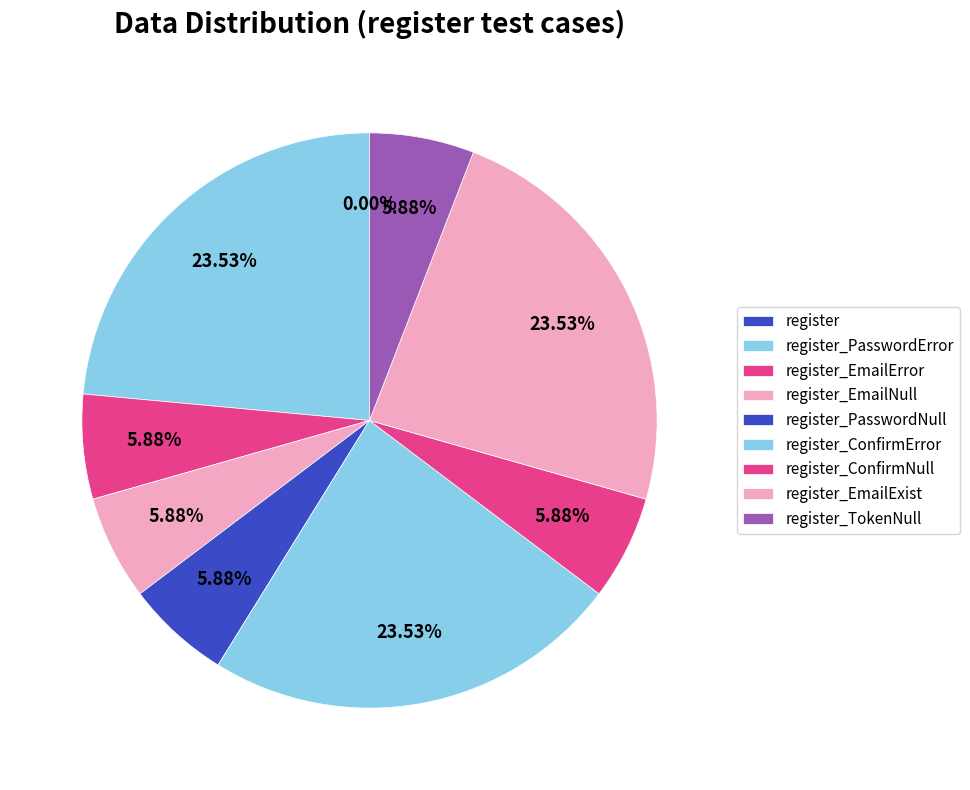

To the nearest percent, what is the difference between the register and register_EmailError slice percentages?

6%